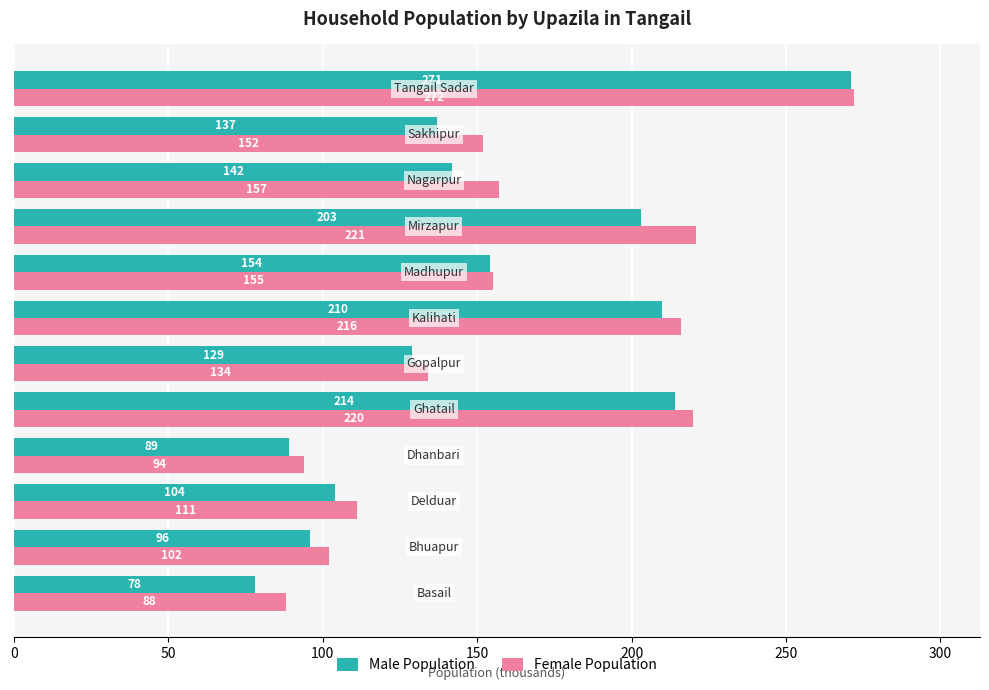

At how many categories does at least one series exceed 183?

4